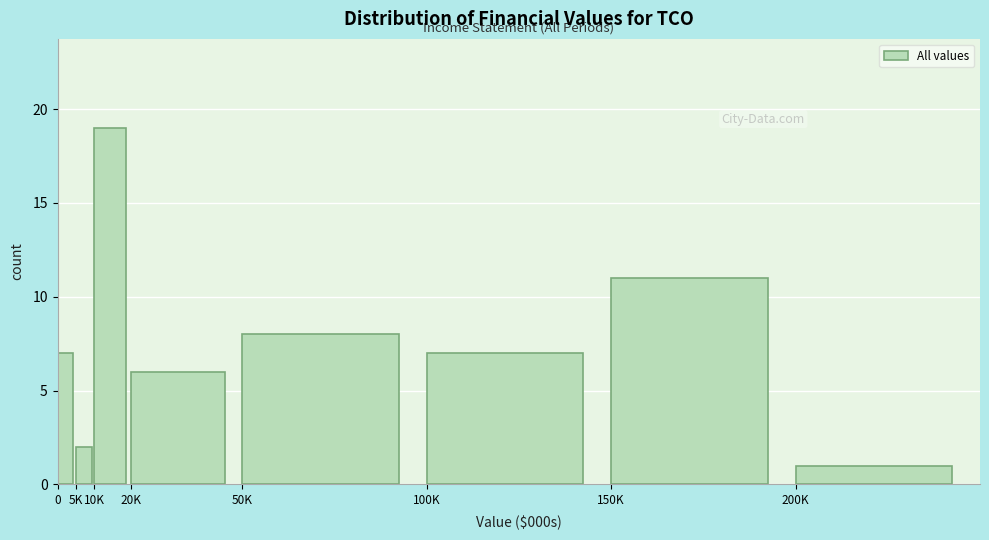

Reading left to right, what are all the values shown in this chart?

0=7	5K=2	10K=19	20K=6	50K=8	100K=7	150K=11	200K=1